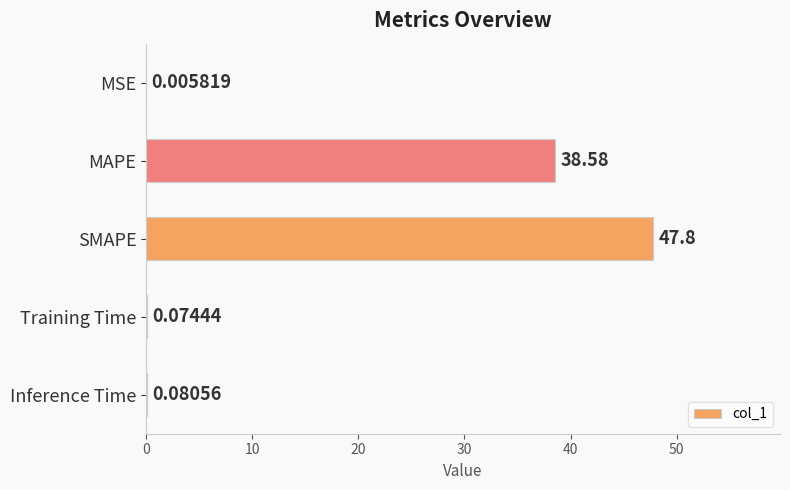

Are the bars horizontal?

Yes